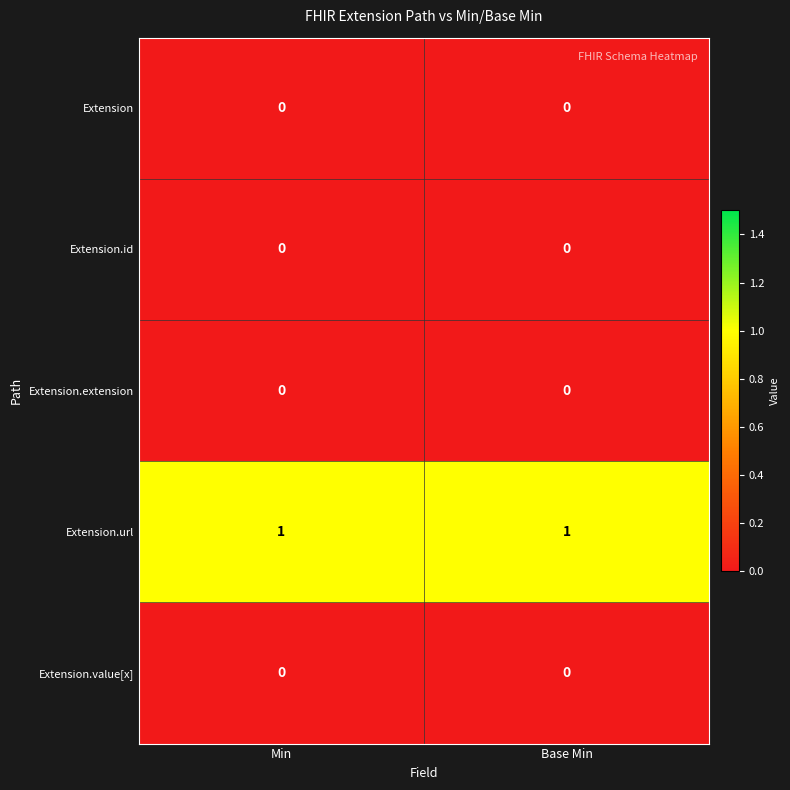

The value of Extension.url at Base Min is 1. True or false?

True